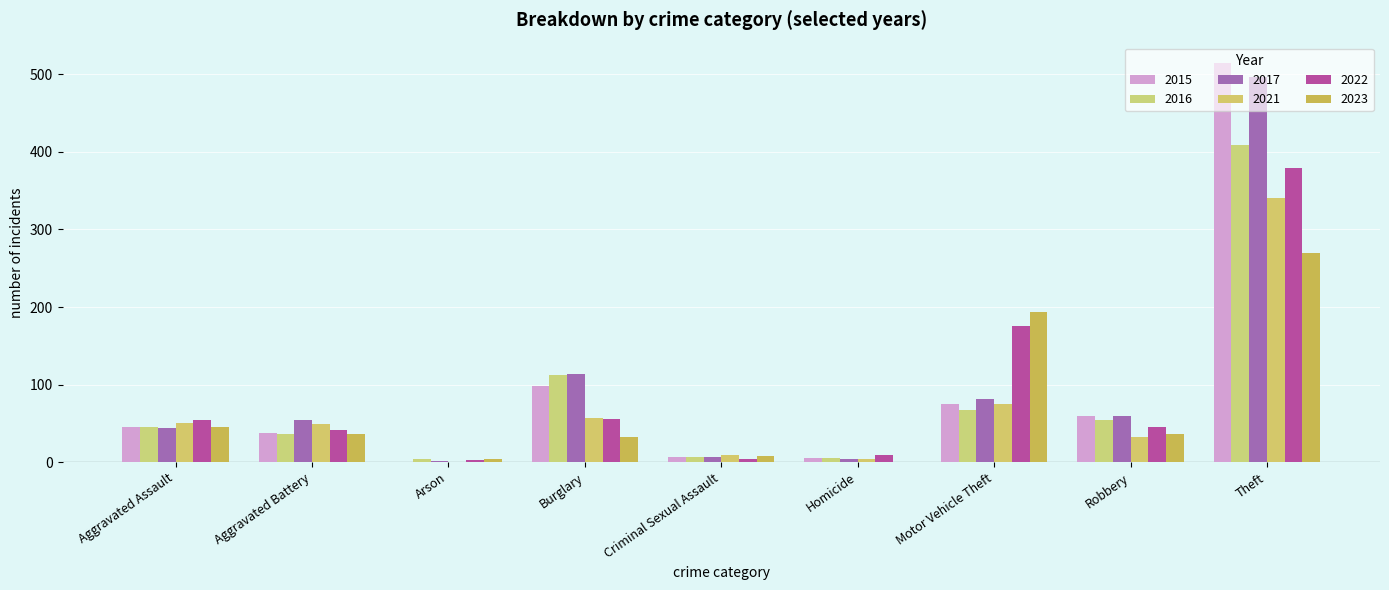

What is the label of the 2nd bar from the left?

Aggravated Battery